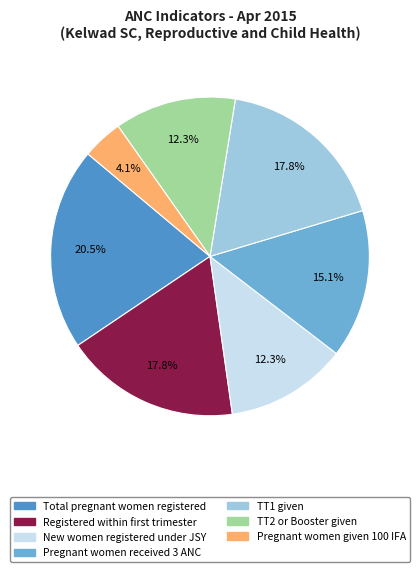

How many slices are in this pie chart?

7